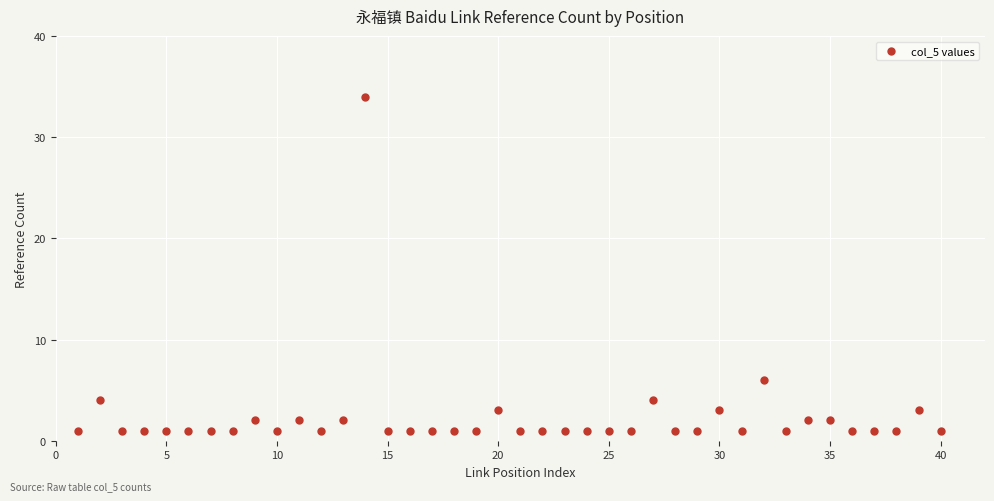

What is the range of Y values (max minus min)?

33